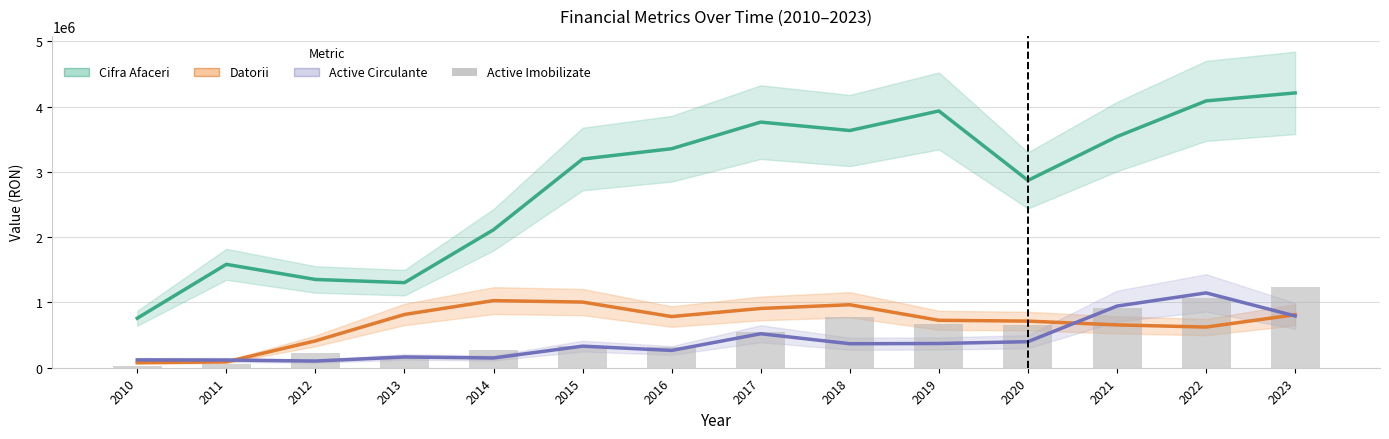

Which has a higher value, 2013 or 2019?

2019